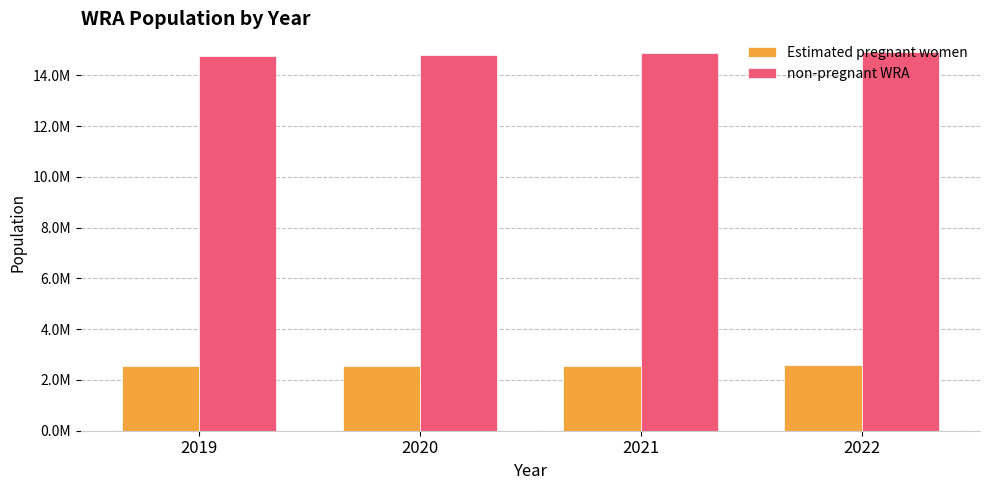

Are the bars horizontal?

No